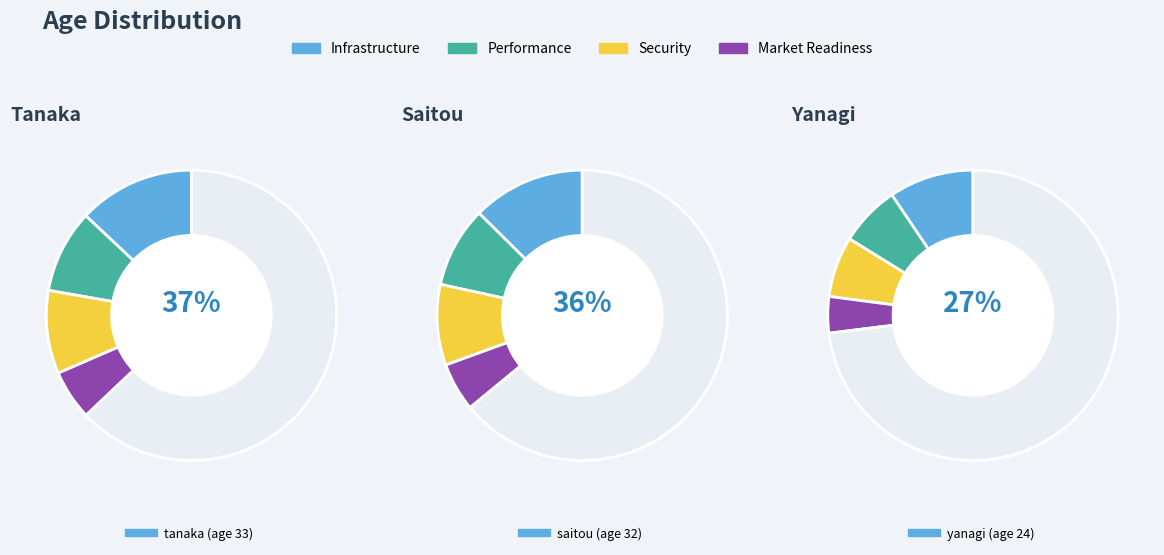

What is the smallest slice in the pie chart?

yanagi